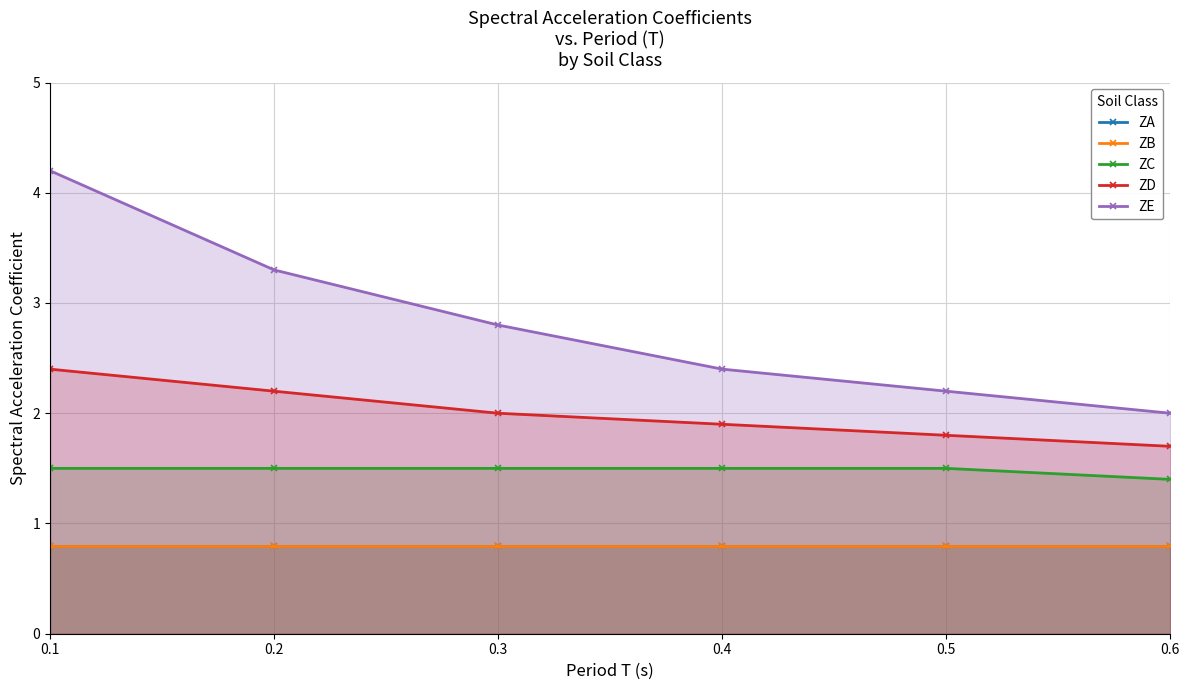

The ZD series shows 2.2 at 0.2. True or false?

True